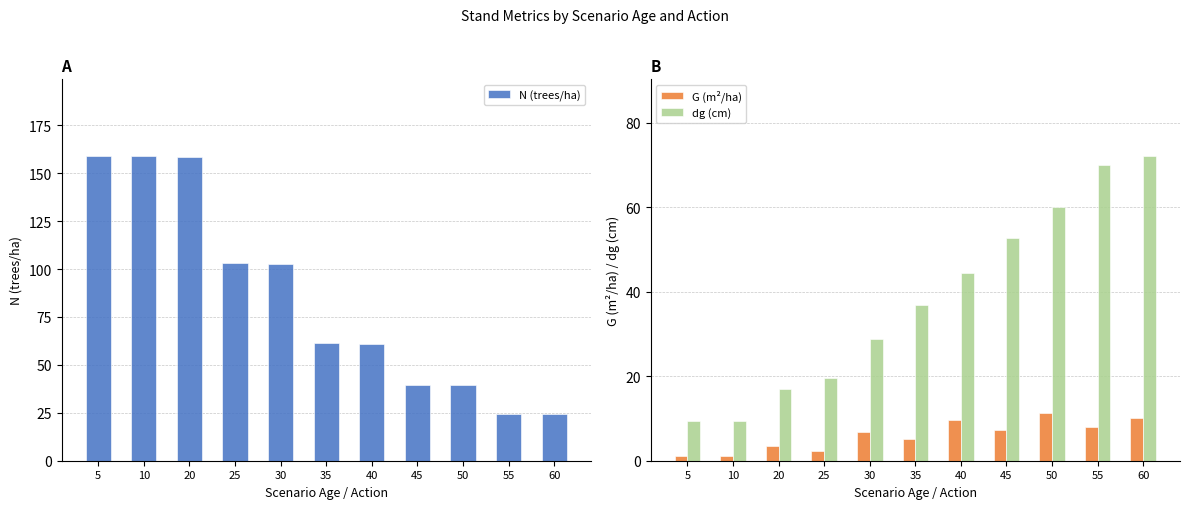

Is it true that G (m²/ha) equals 2.4 at 55?

False